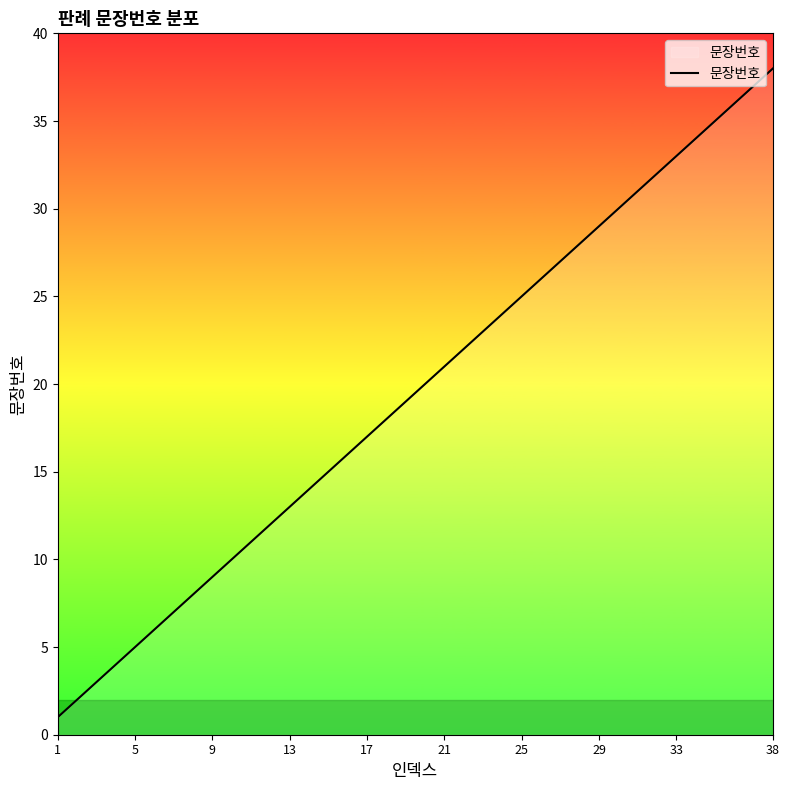

What is the maximum value shown in the chart?

38